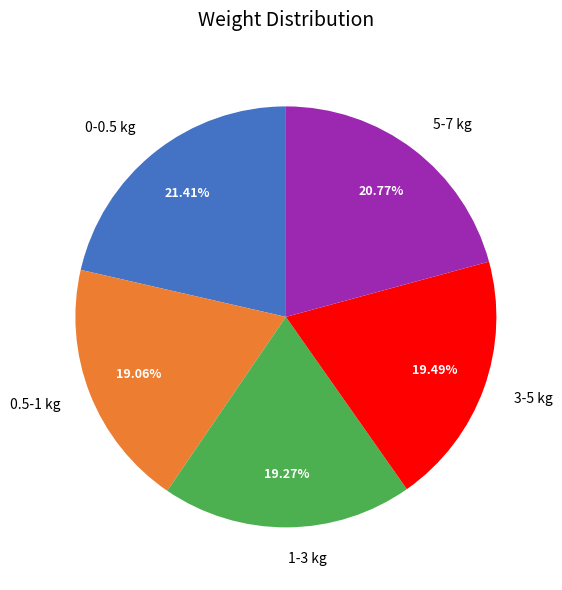

What is the ratio of the value at 0.5-1 kg to the value at 1-3 kg?

1.0